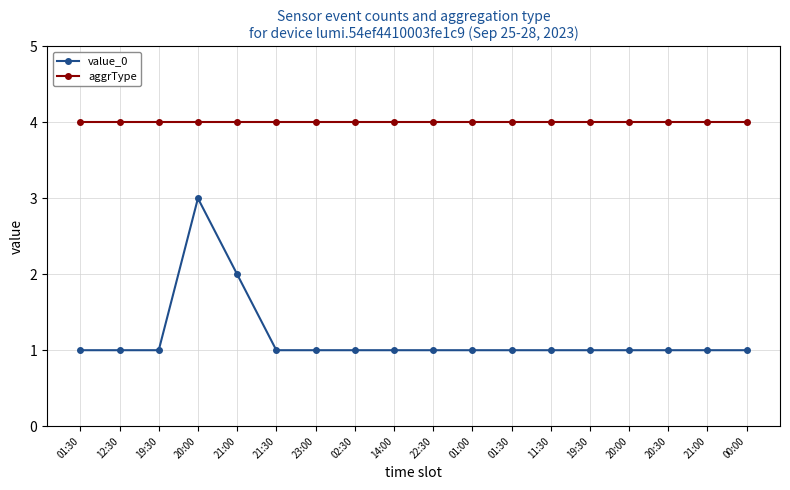

At which label is value_0 closest to 2?

21:00